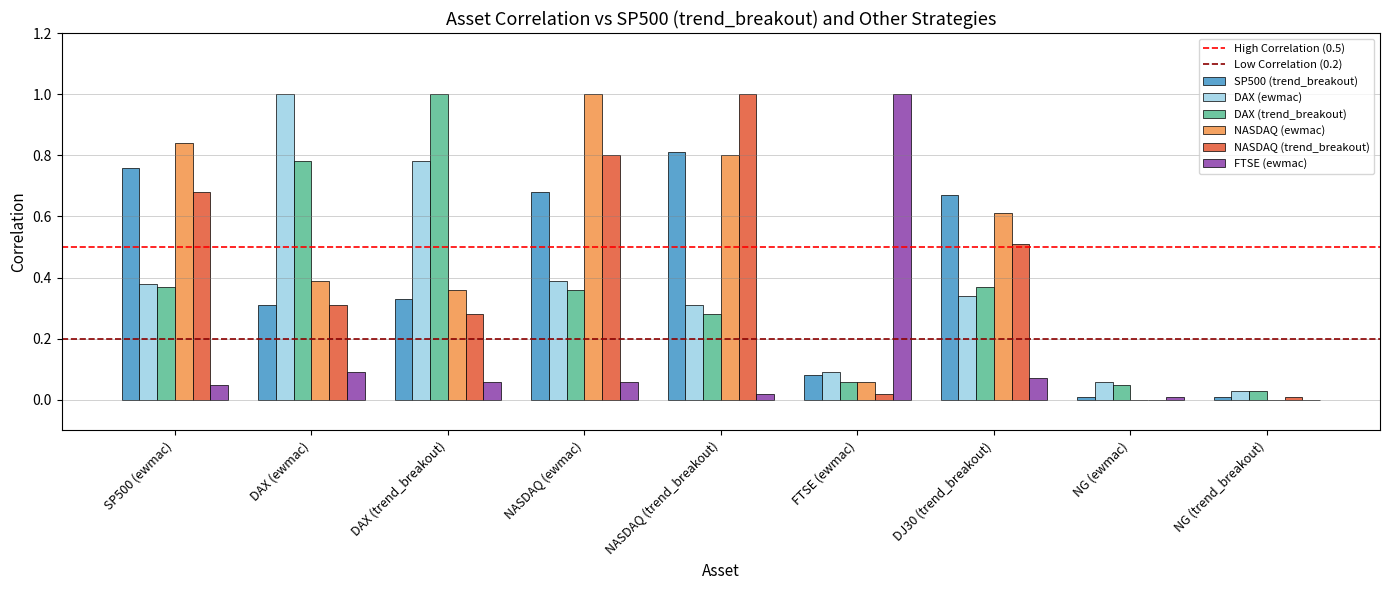

Are the bars horizontal?

No